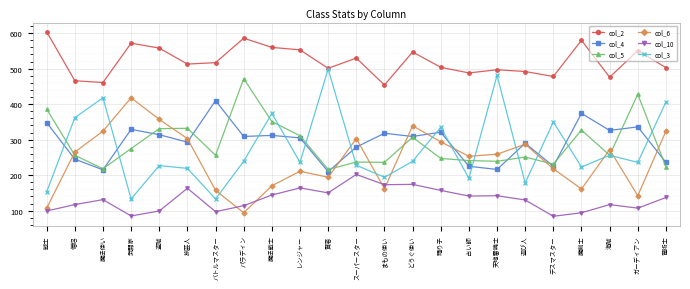

Which category has the highest value across all series?

戦士